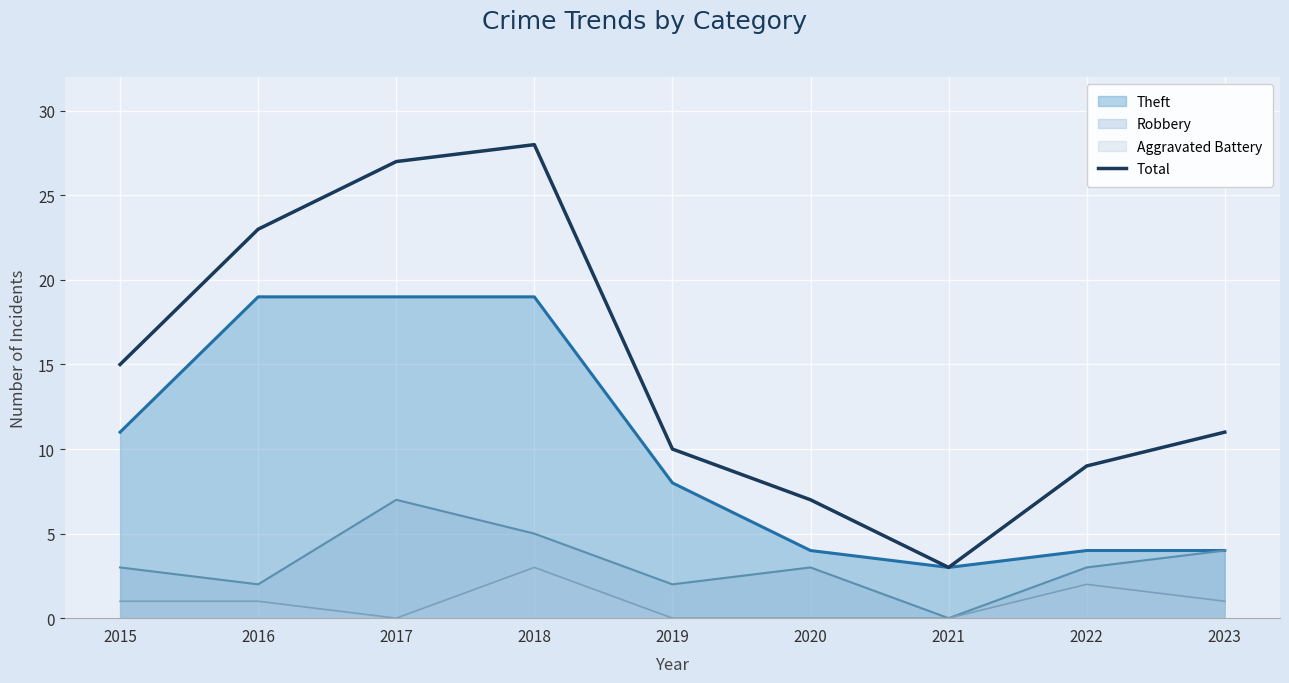

True or false: there are more than 0 points higher than both neighbors.

True